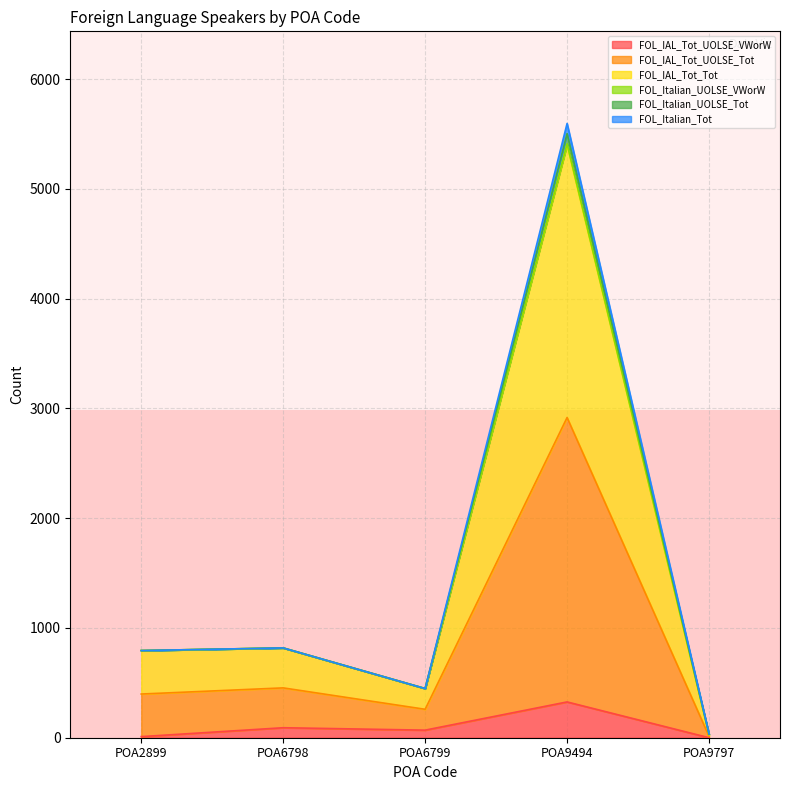

At which label does FOL_IAL_Tot_UOLSE_VWorW reach its peak?

POA9494